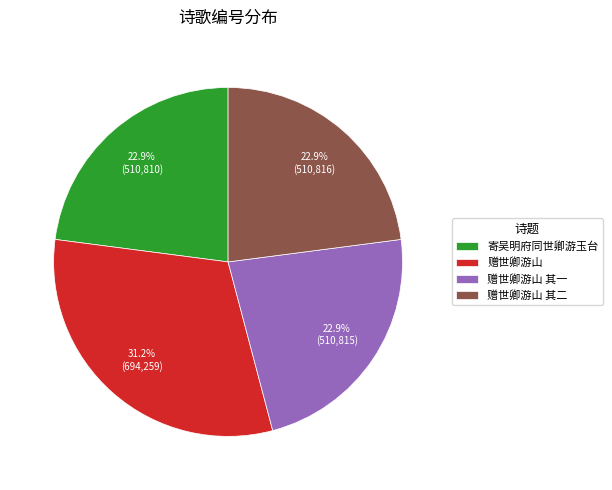

Is 寄吴明府同世卿游玉台 the majority of the pie?

No